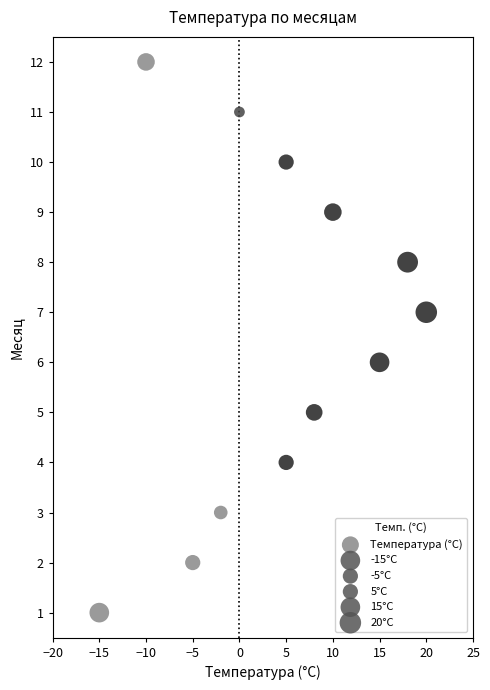

What is the range of Y values (max minus min)?

11